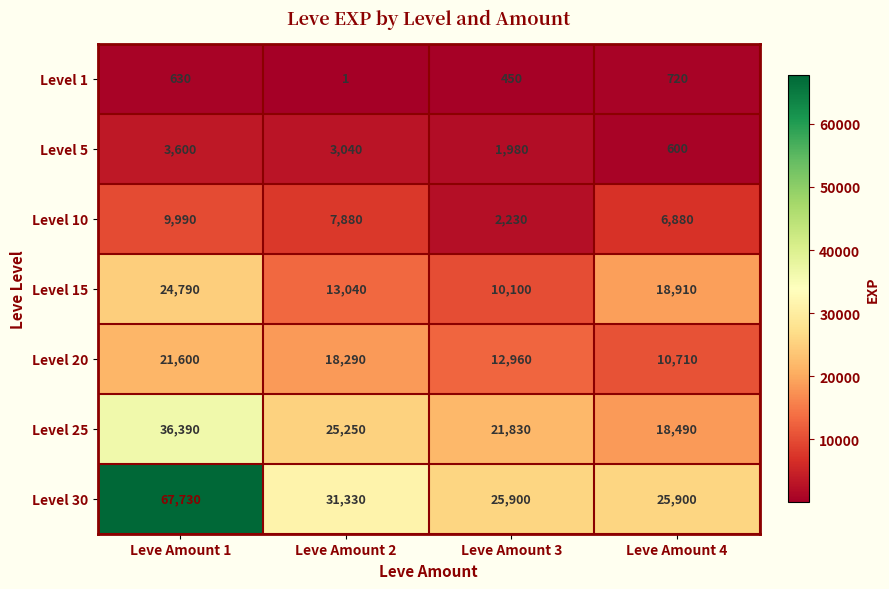

At Leve Amount 2, list the series in order from smallest to largest.

Level 1, Level 5, Level 10, Level 15, Level 20, Level 25, Level 30